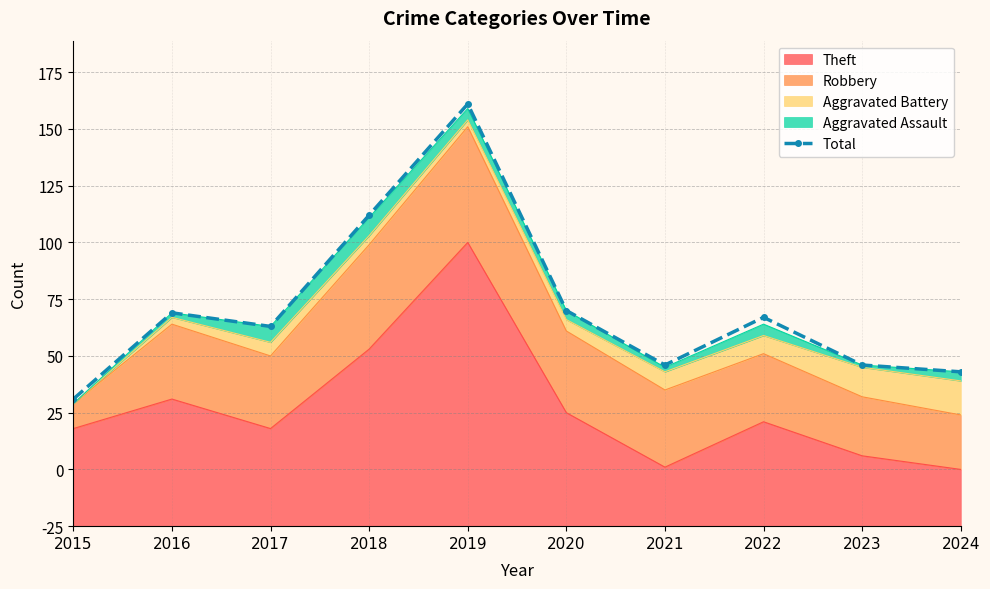

How many data points does each series have?

10